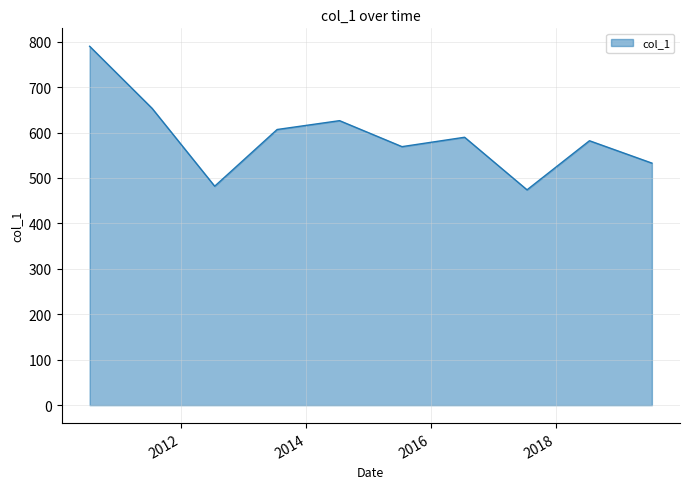

What is the minimum value shown in the chart?

474.0